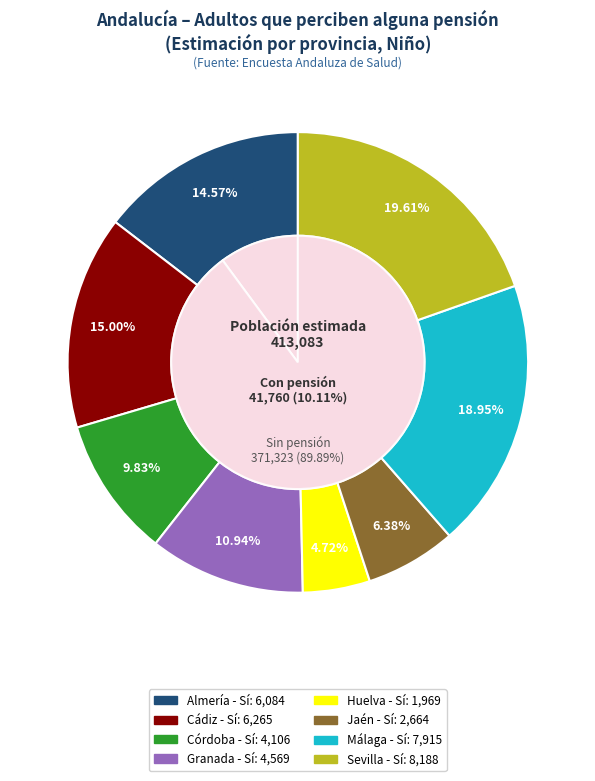

Is there a majority slice in this chart?

No